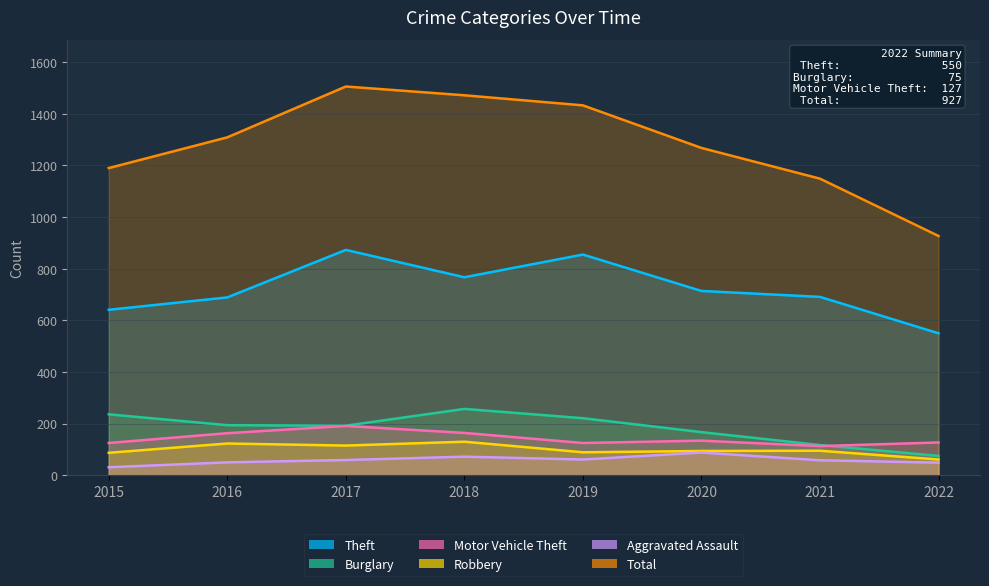

At which label does Aggravated Assault reach its minimum?

2015